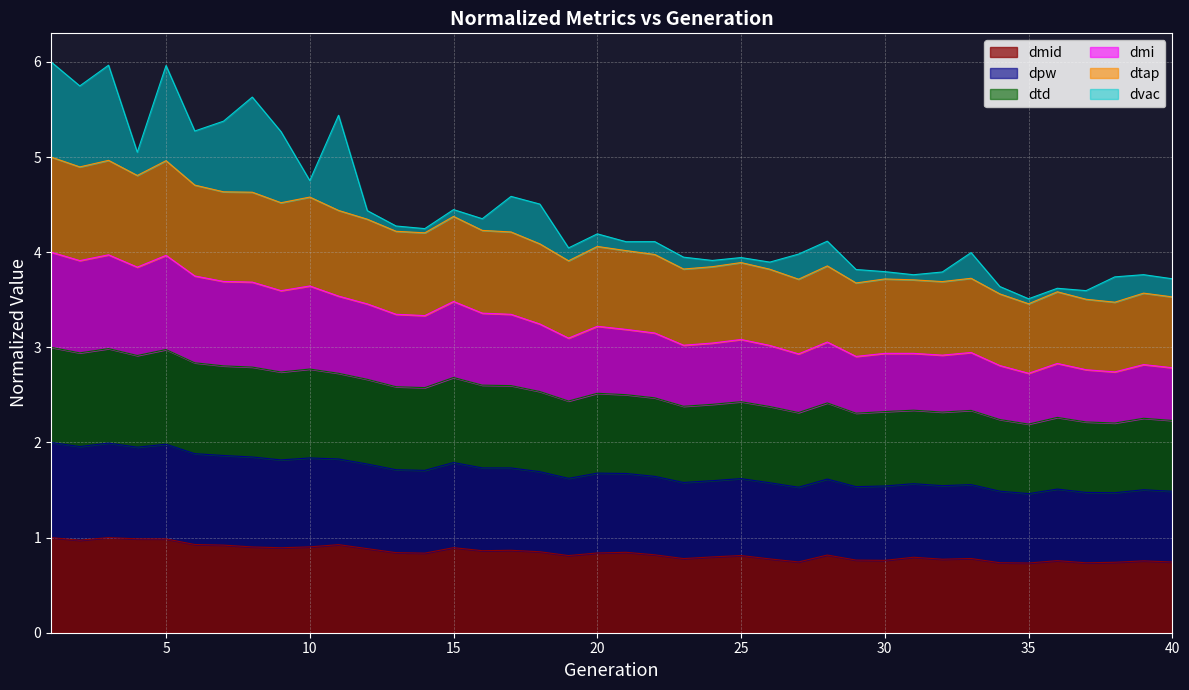

Does the chart have visible grid lines?

Yes